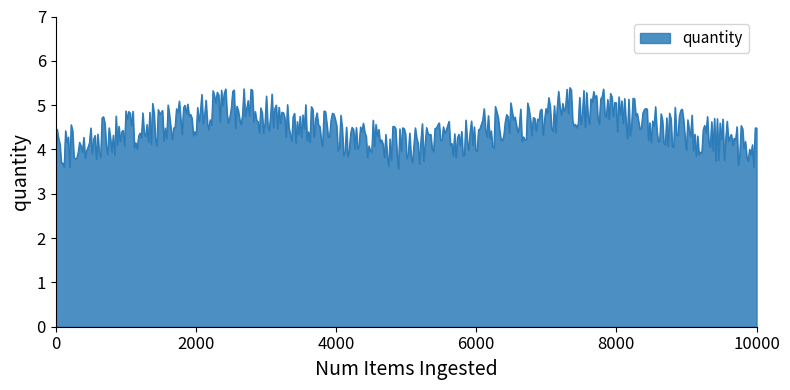

What is the maximum value shown in the chart?

5.4